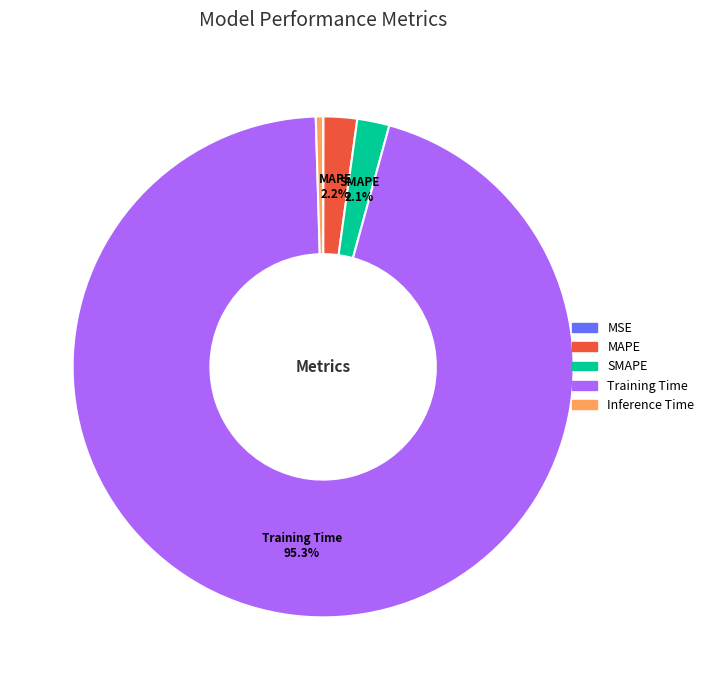

What is the majority slice?

Training Time